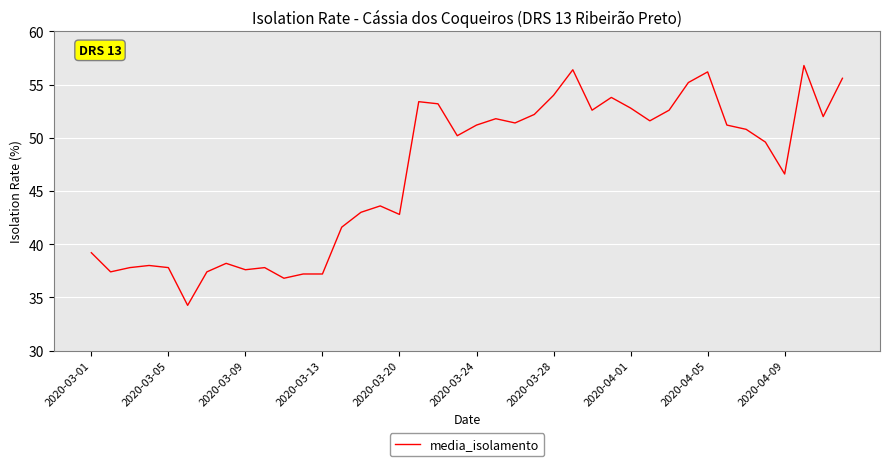

What is the average value?

46.7